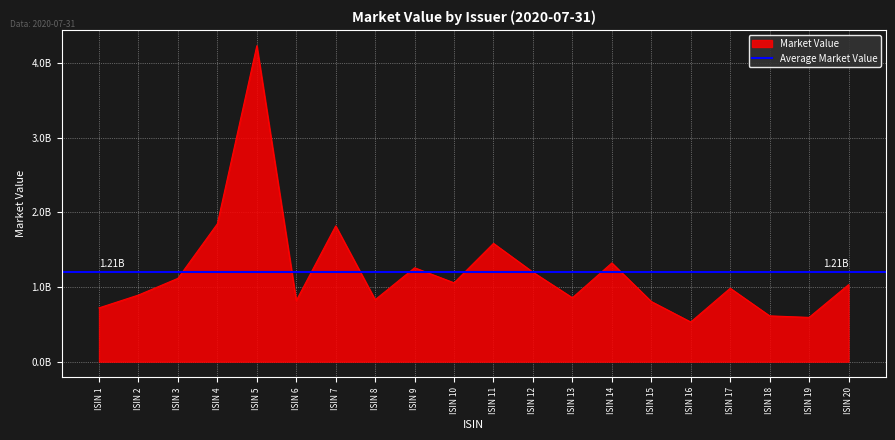

What is the maximum value shown in the chart?

4231603750.0